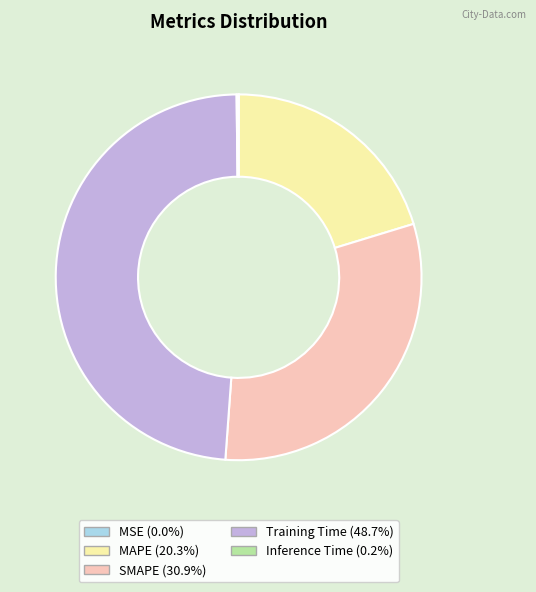

Which category has the biggest portion of the pie?

Training Time